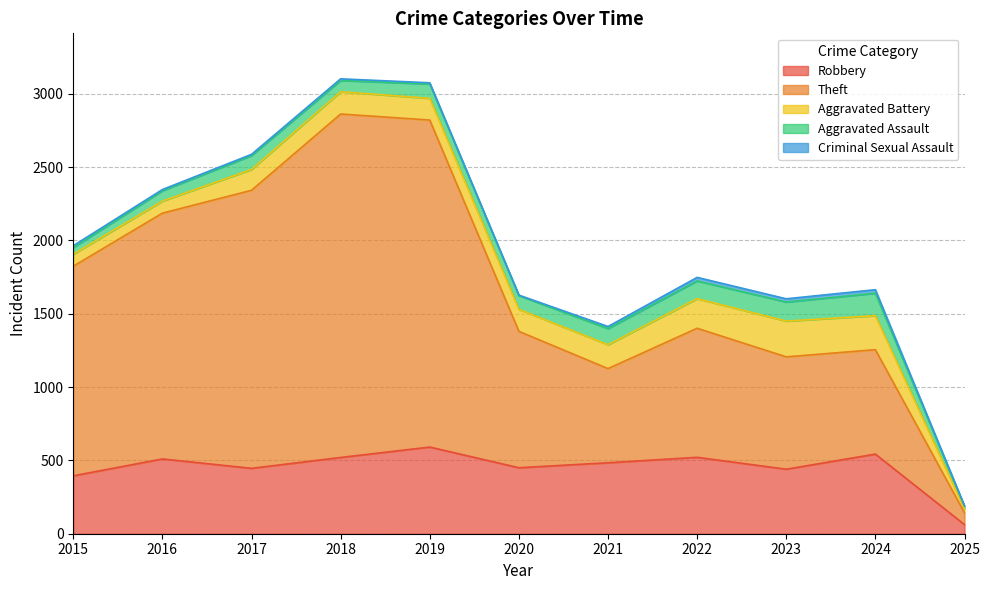

Which category has the highest value in the Robbery series?

2019